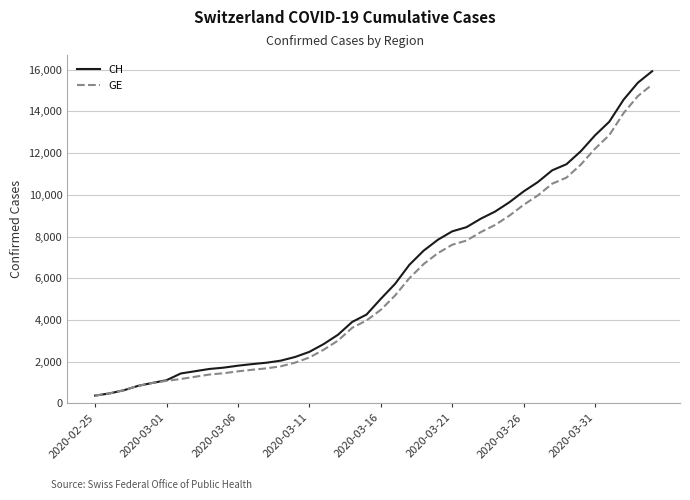

Which series has the largest total across all categories?

CH